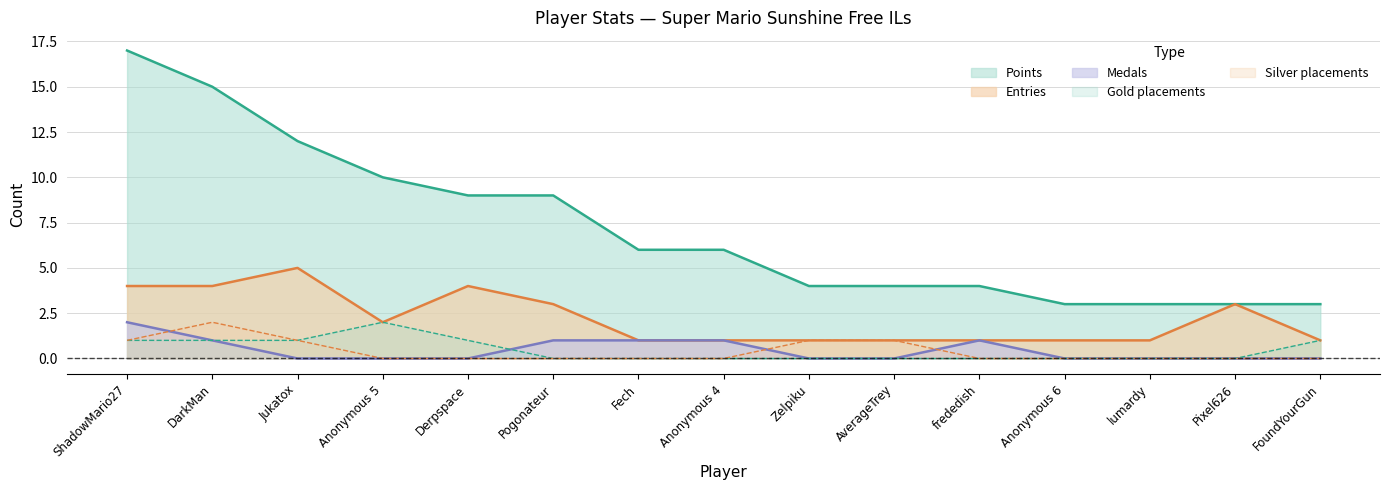

What is the difference between the maximum and second lowest values in the Points series?

14